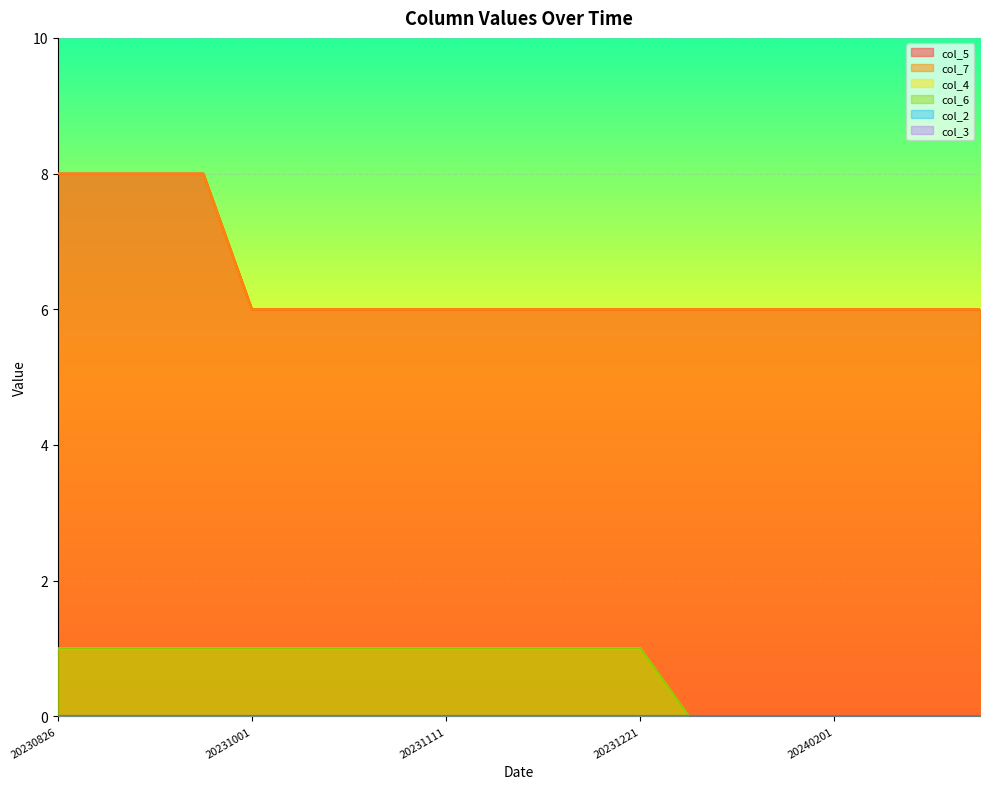

At which category is the sum across all series the highest?

20230826